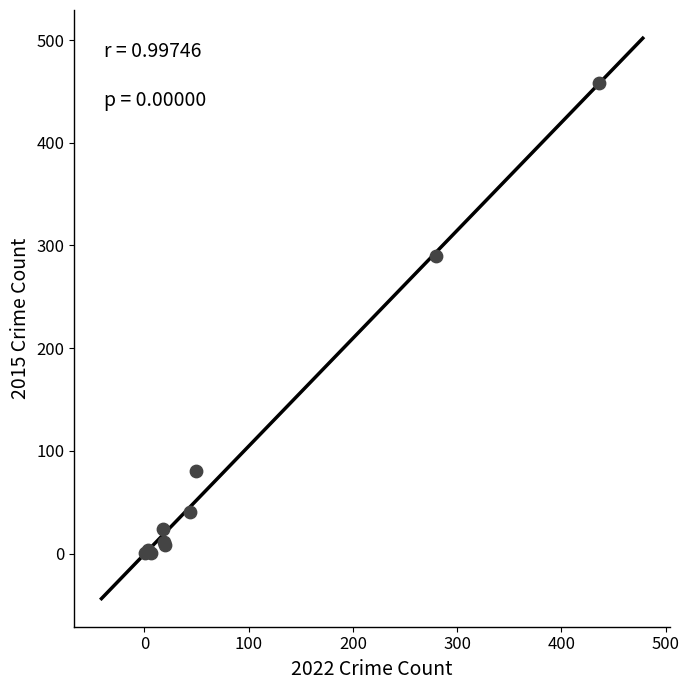

What Y value in the scatter plot is closest to 229?

290